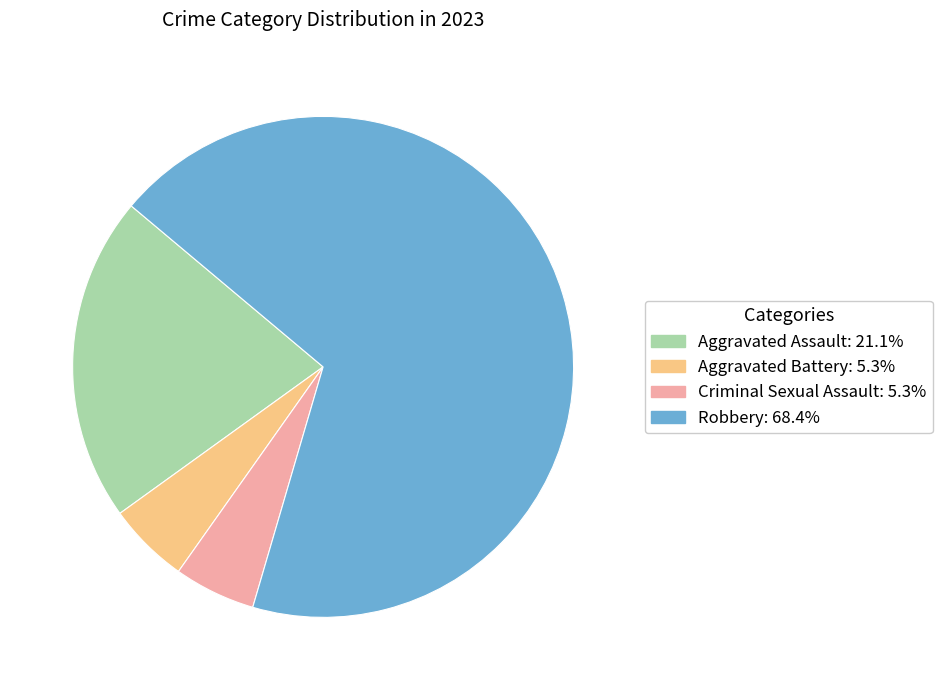

Does any single category account for the majority?

Yes